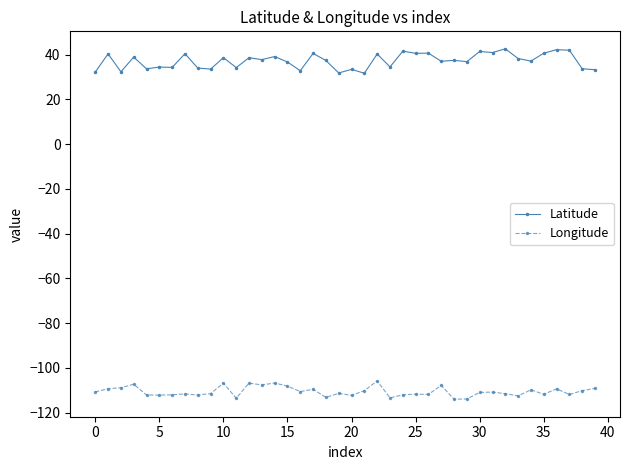

Count the number of categories in the chart.

40